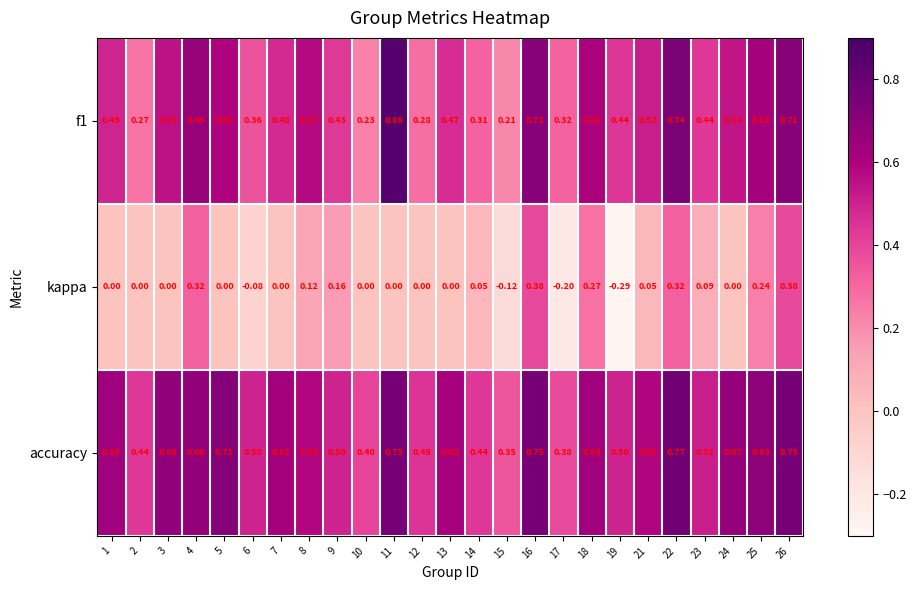

Is the value of kappa at 2 greater than the value of f1 at 7?

No